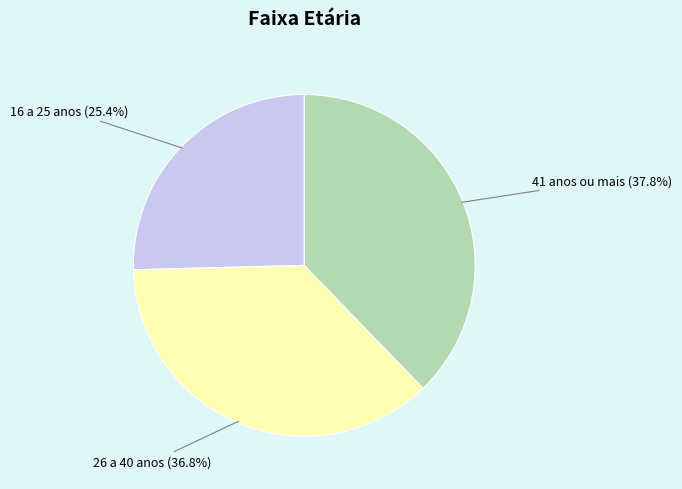

To the nearest percent, what is the average slice percentage?

33%